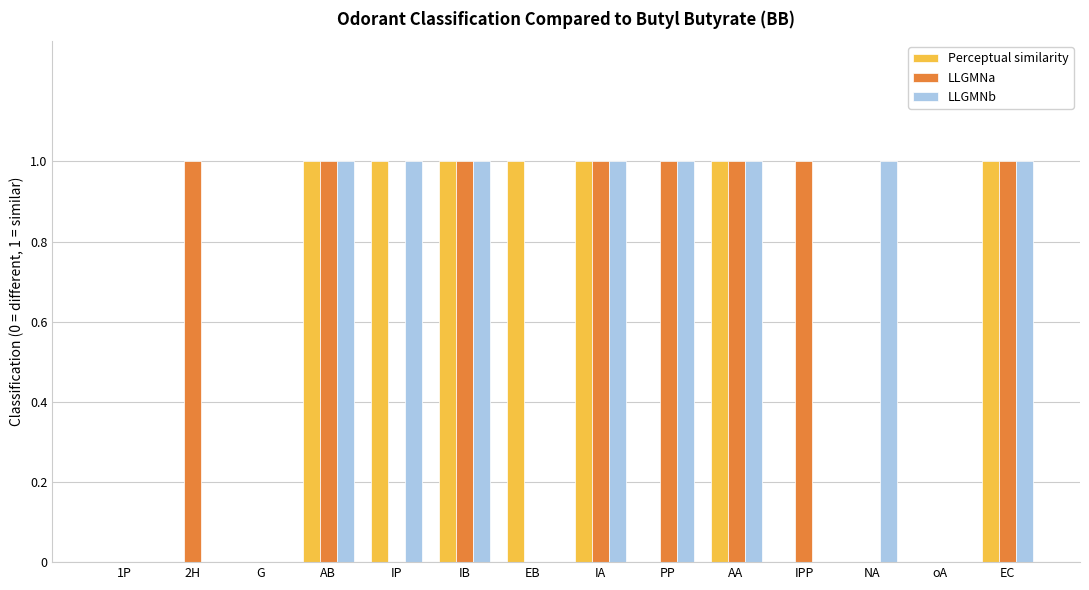

Is the value of LLGMNb at AA greater than the value of Perceptual similarity at PP?

Yes